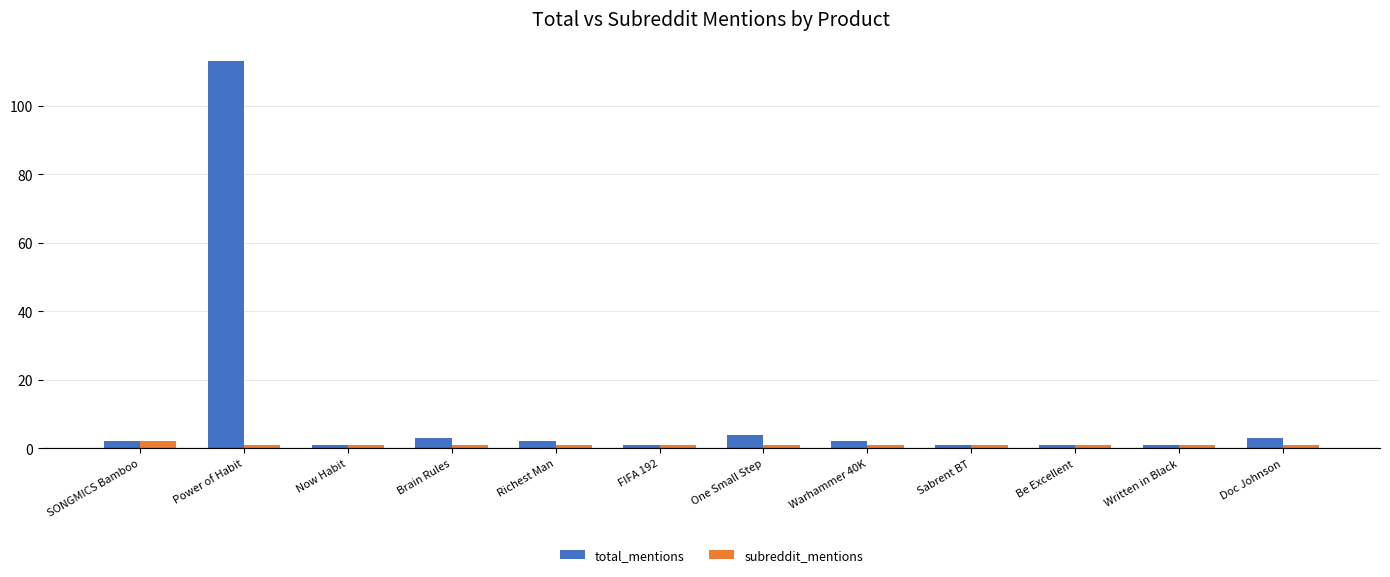

What is the highest value of the total_mentions series?

113